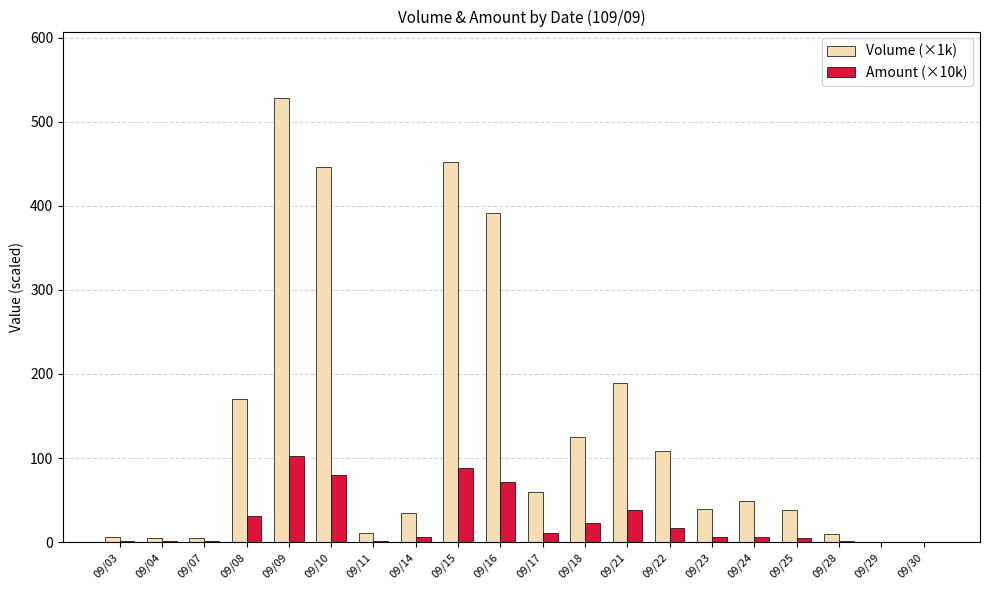

Count the number of categories in the chart.

20